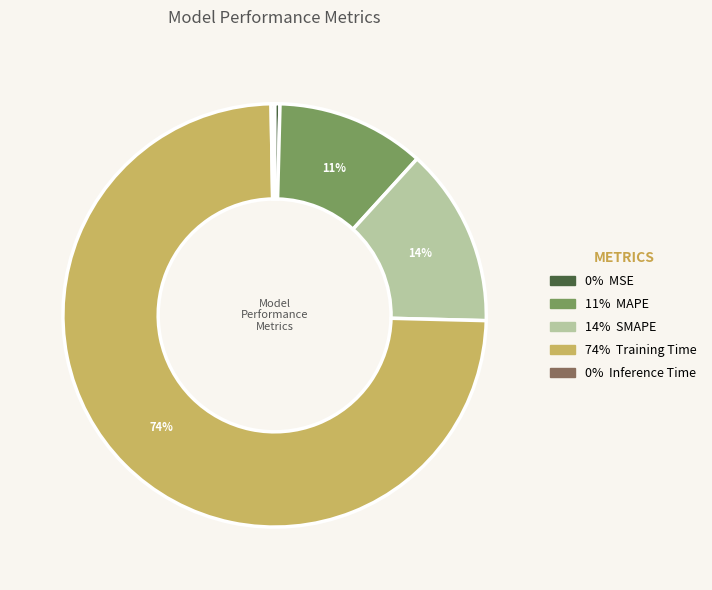

To the nearest percent, what is the average slice percentage?

20%